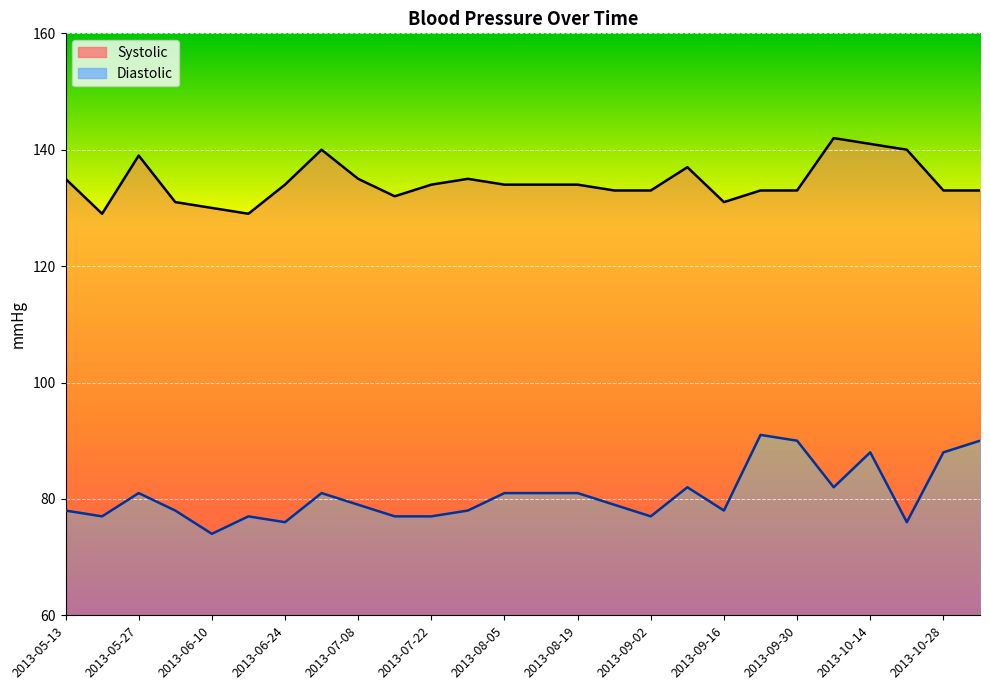

True or false: Diastolic line and Systolic line intersect in this chart.

False